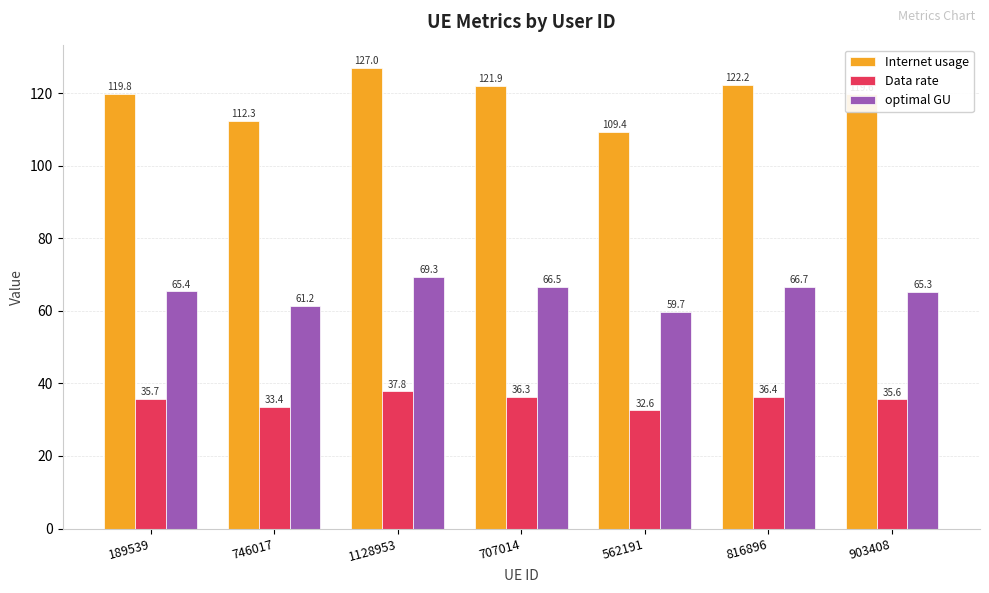

Is it true that Internet usage equals 119.6 at 903408?

True